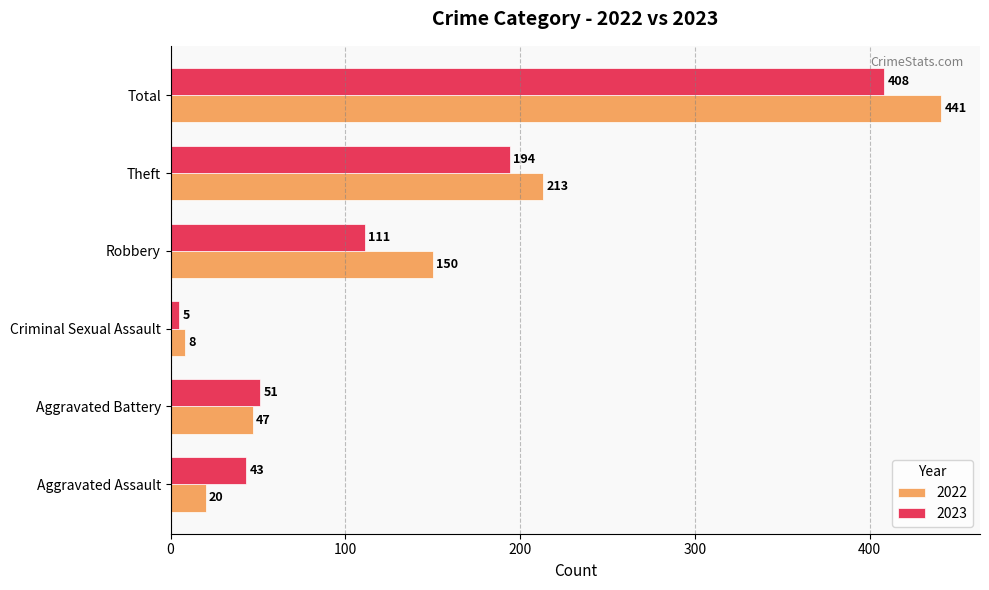

What value does the 2023 series have at Theft, to the nearest 10?

190